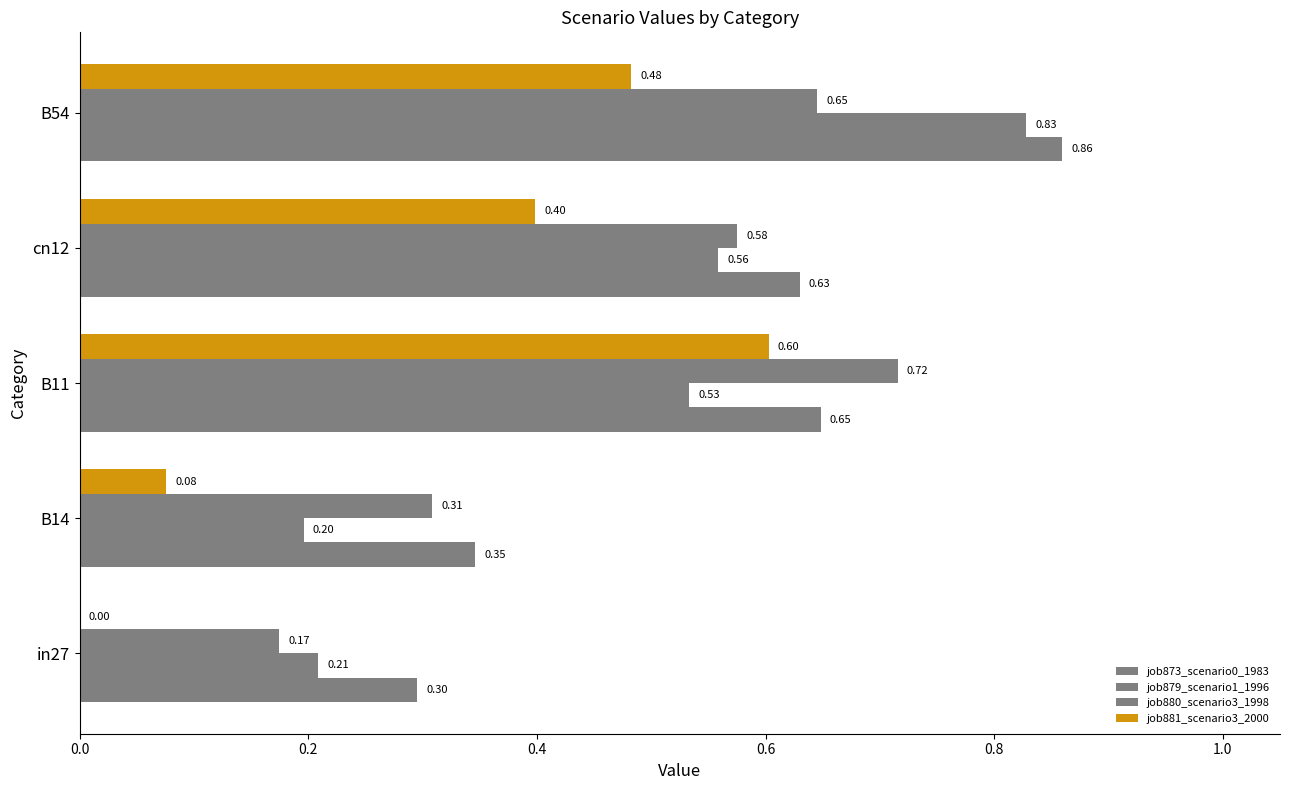

Count the number of categories in the chart.

5